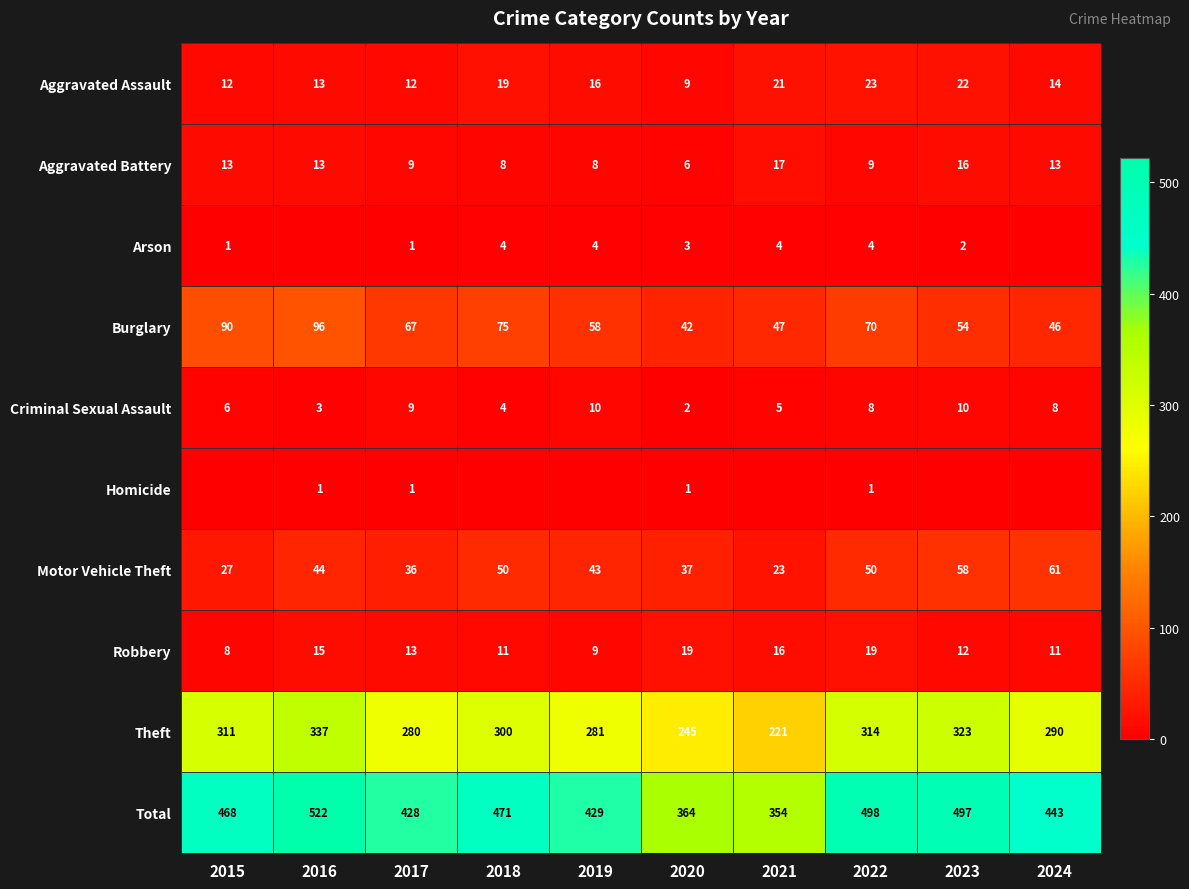

What is the difference between the highest and lowest values at 2016?

522